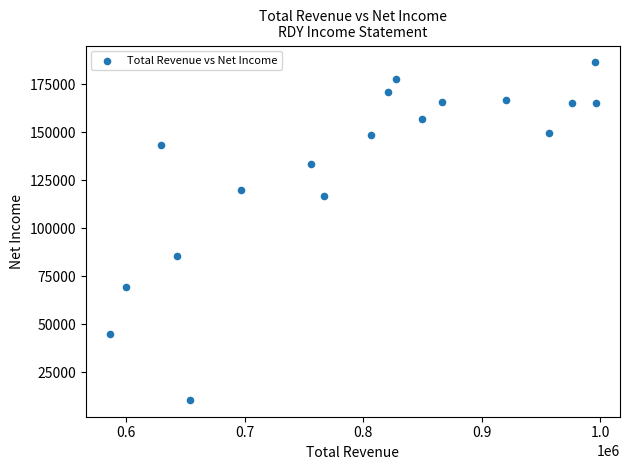

What Y value in the scatter plot is closest to 98500?

85400